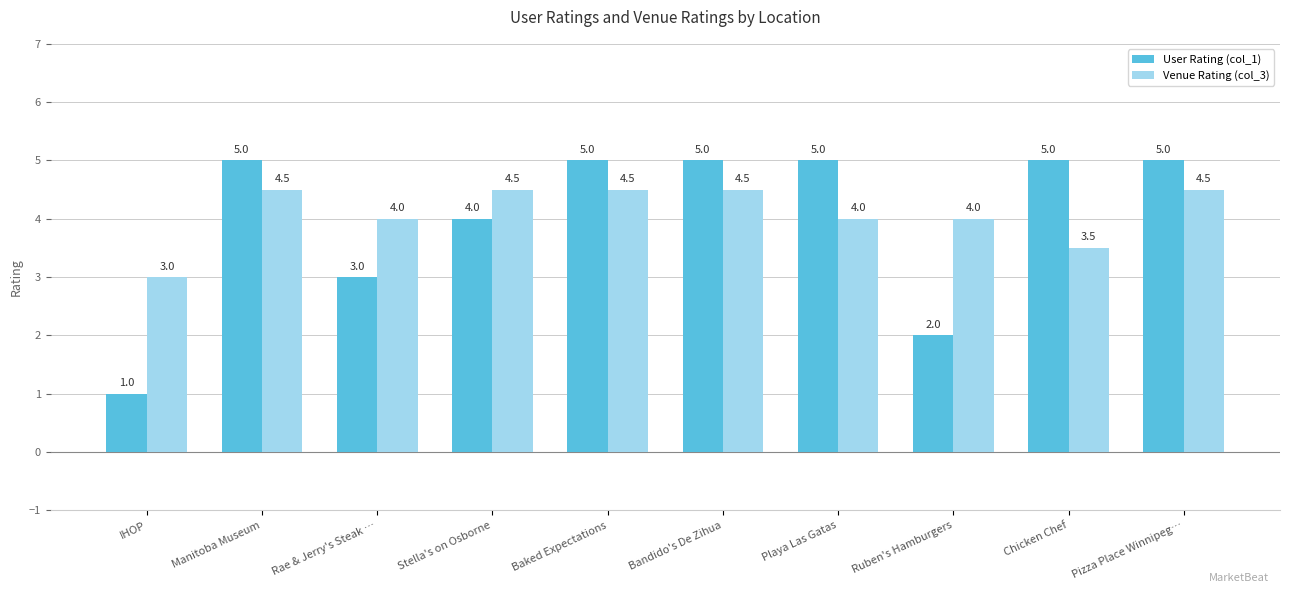

Which series has the largest range (max minus min)?

User Rating (col_1)